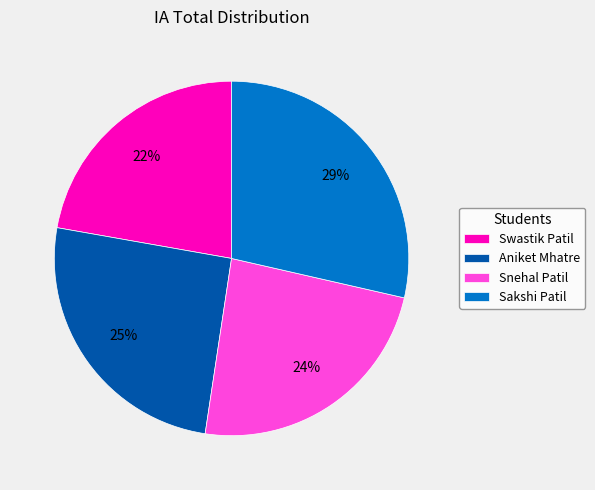

How many segments does this pie chart have?

4